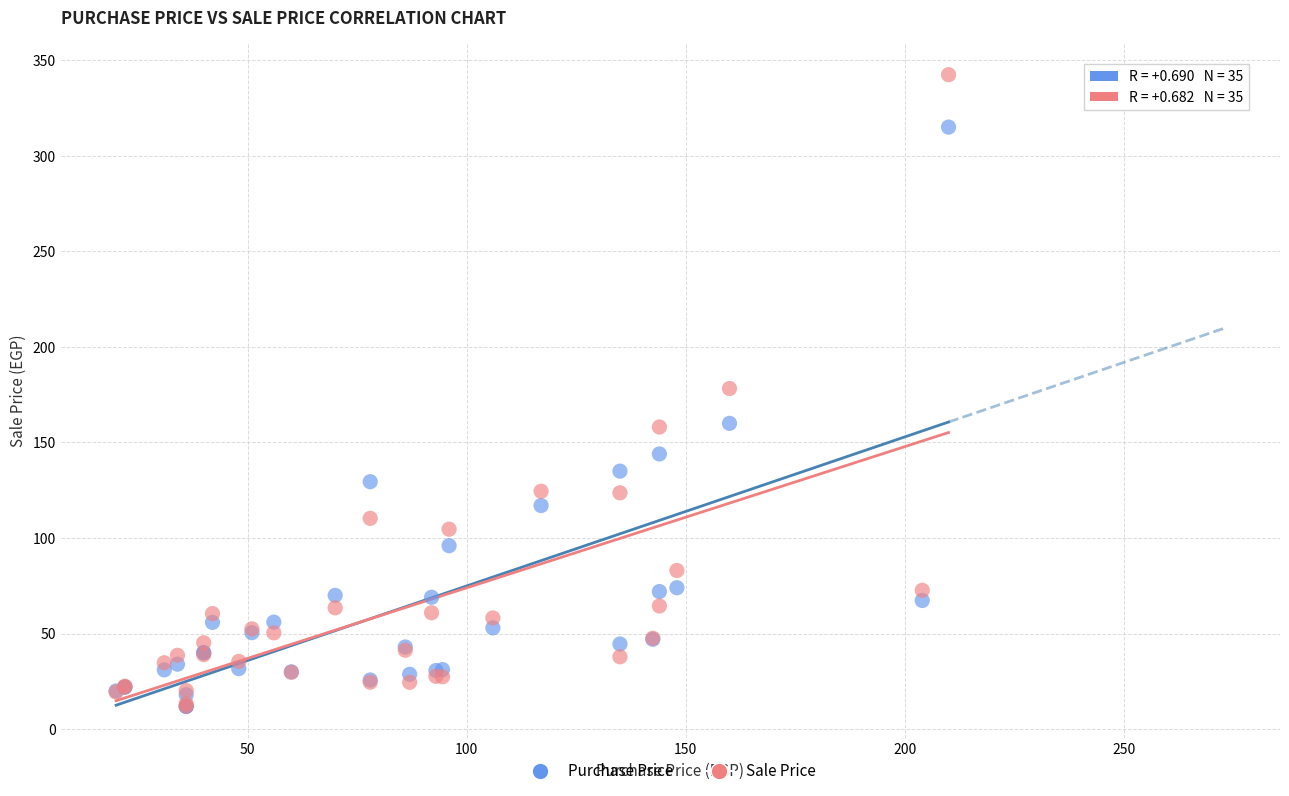

Which series contains the highest Y value?

Sale Price